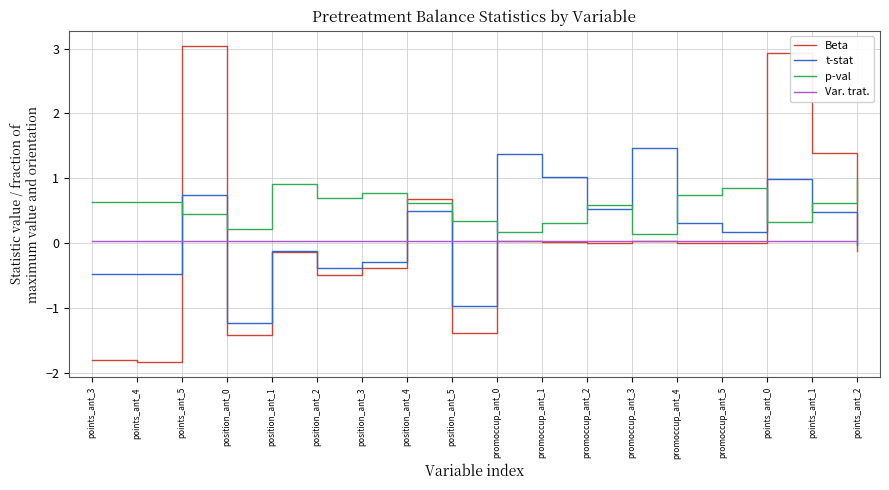

What is the lowest value of the Beta series?

-1.8